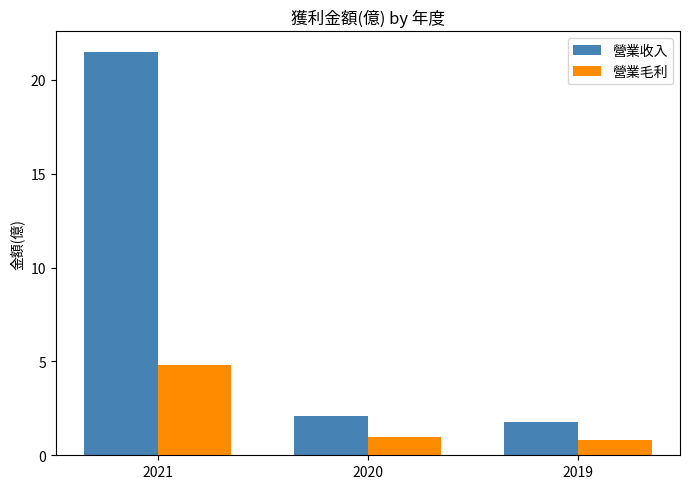

What is the sum of all 營業毛利 values?

6.6